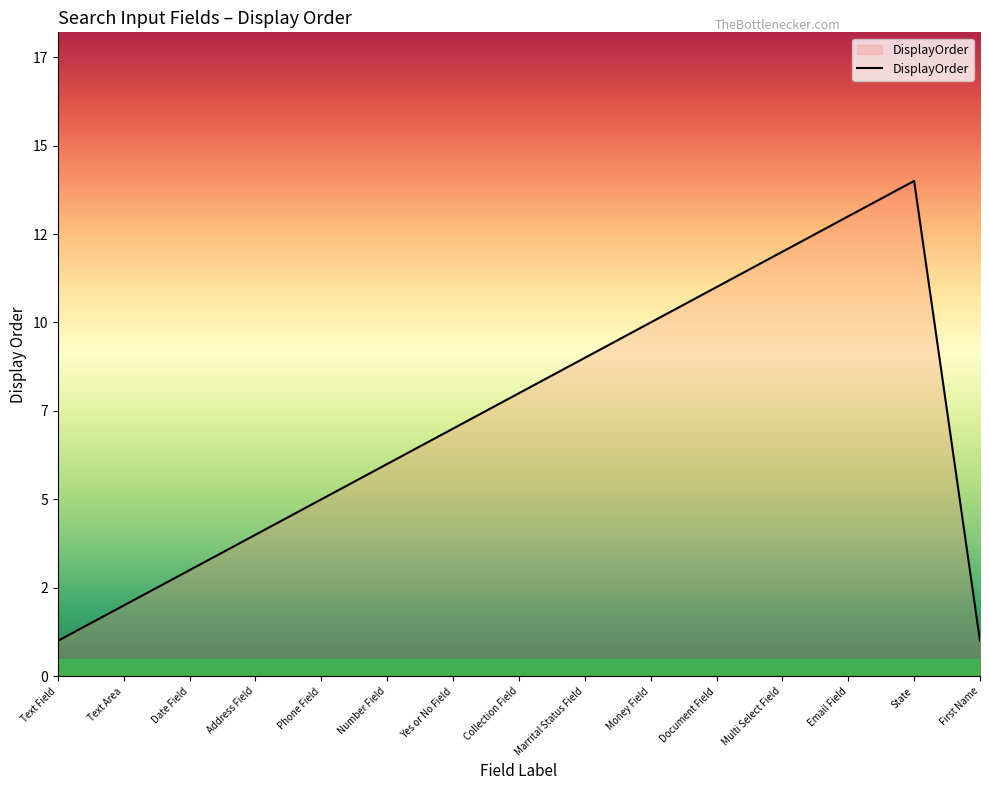

Is this an area chart (filled region under the line)?

Yes